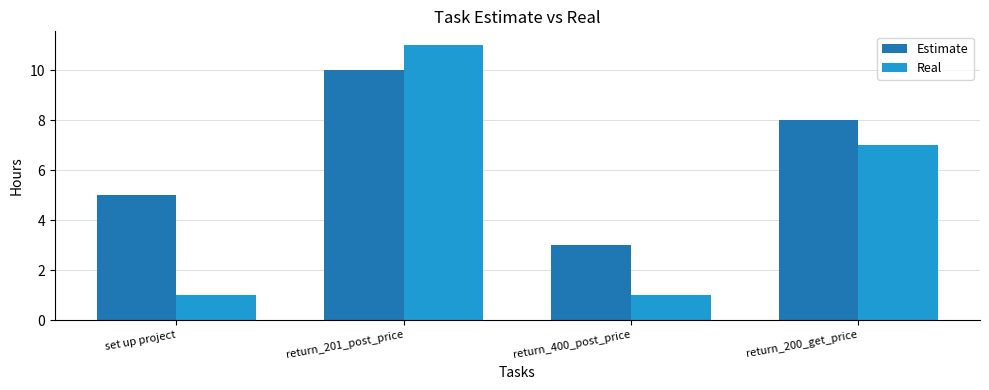

Which series has the largest total across all categories?

Estimate